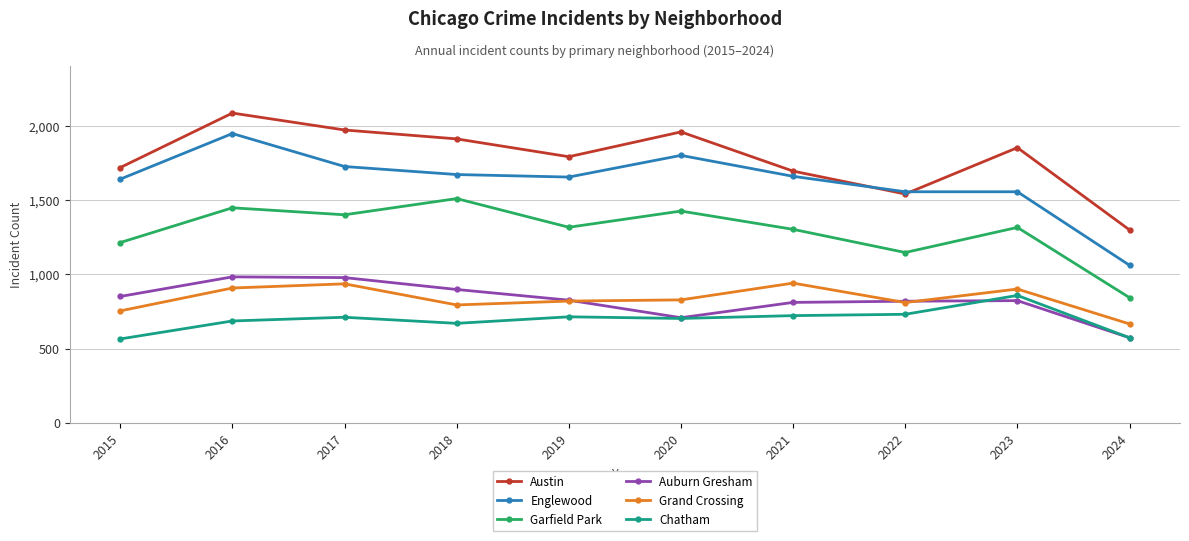

Which series has the widest spread of values?

Englewood